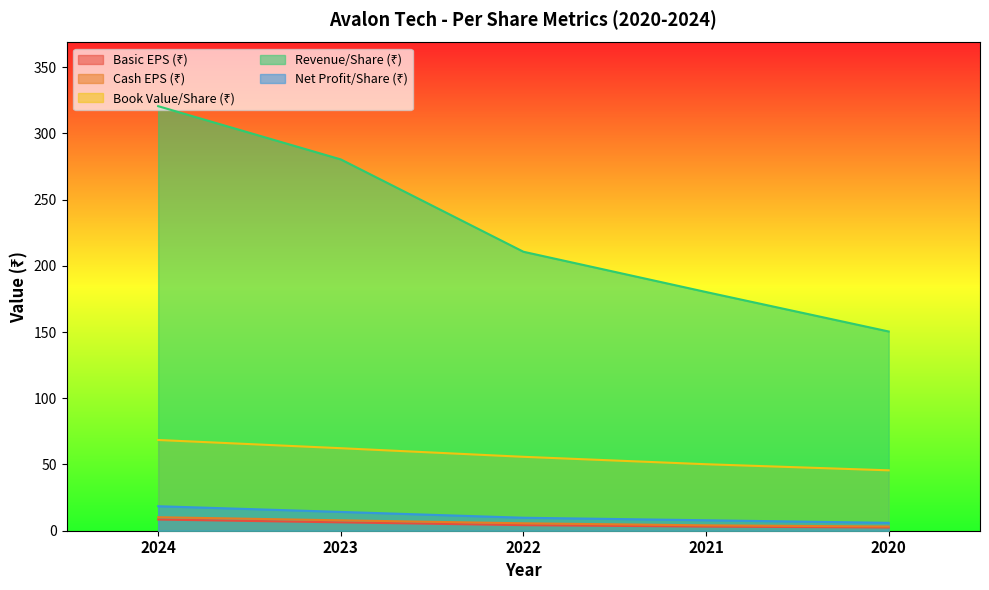

True or false: Revenue/Share (₹) and Cash EPS (₹) intersect in this chart.

False